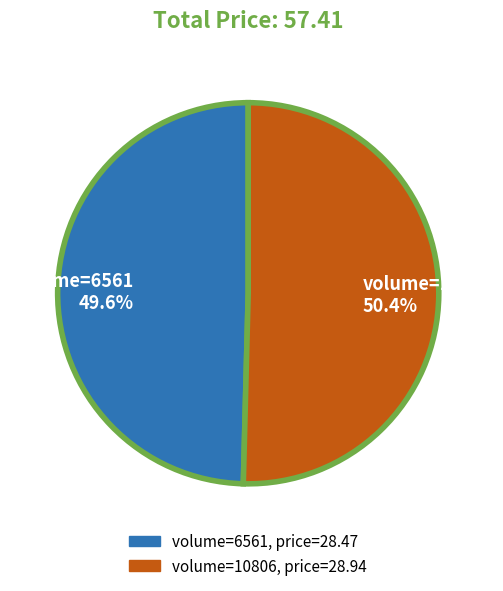

Does volume=6561 account for over 50% of the chart?

No